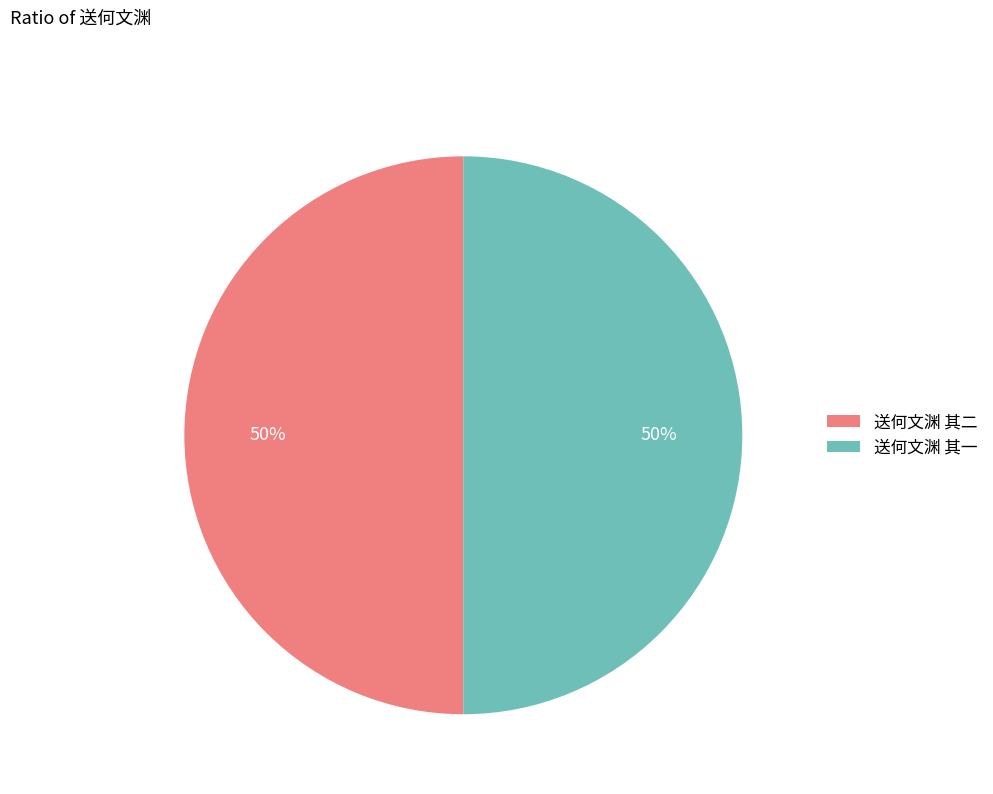

To the nearest percent, what percentage of the pie is 送何文渊 其二?

50%